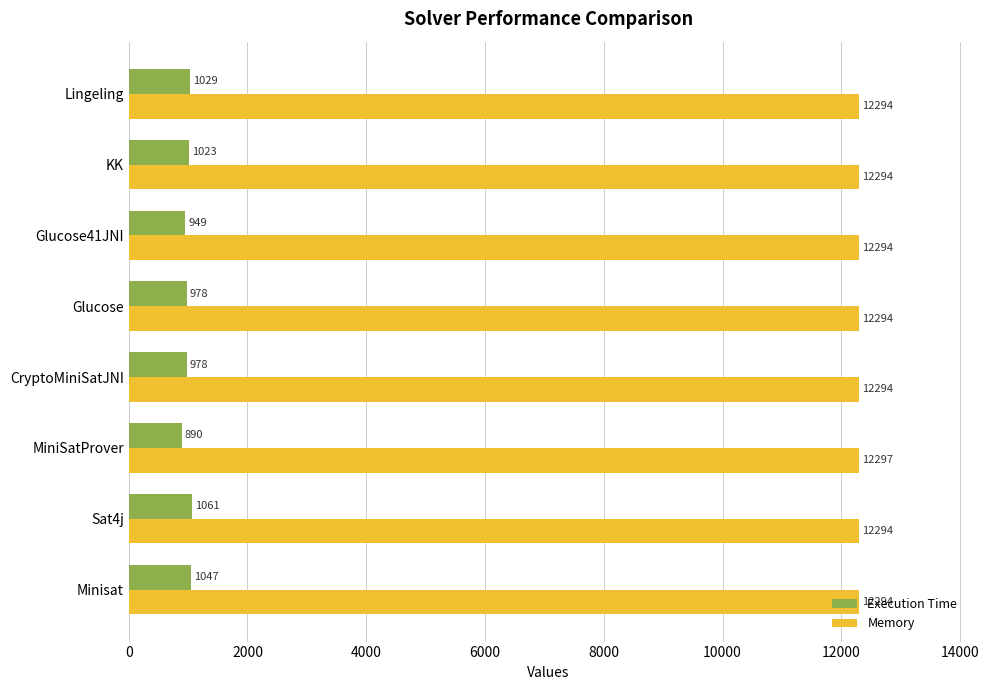

What is the spread (max minus min) of values at Glucose?

11316